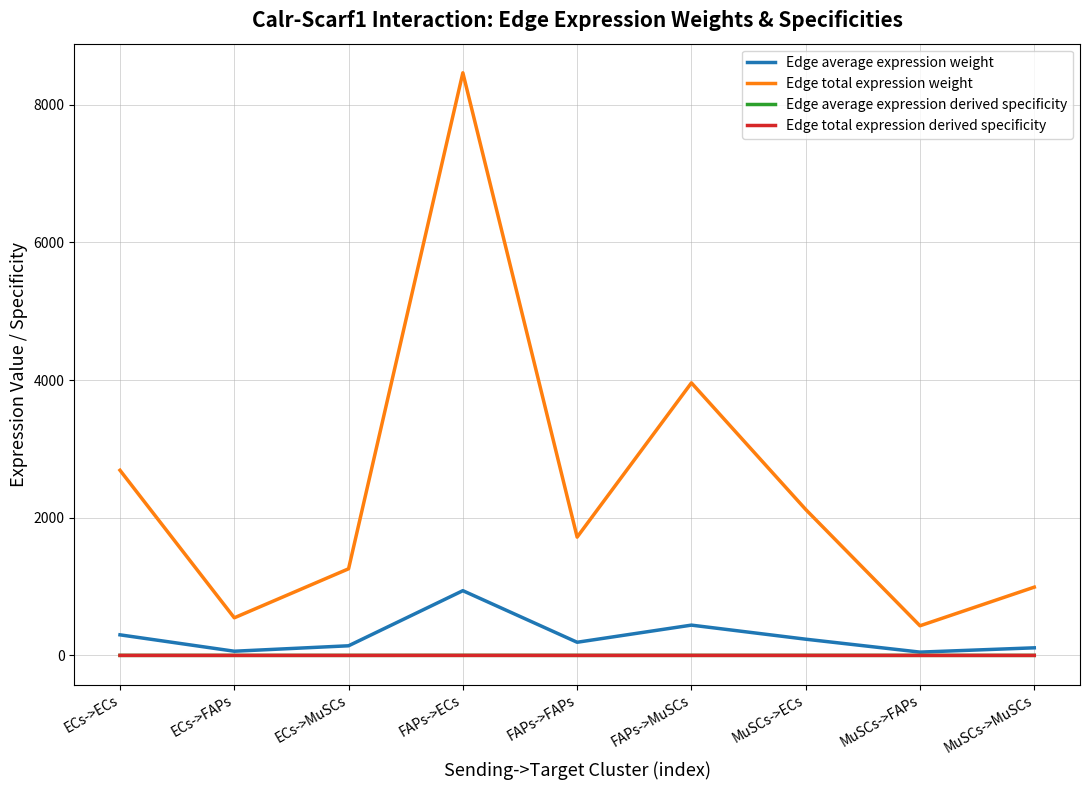

Does the chart display data point markers on the line(s)?

No